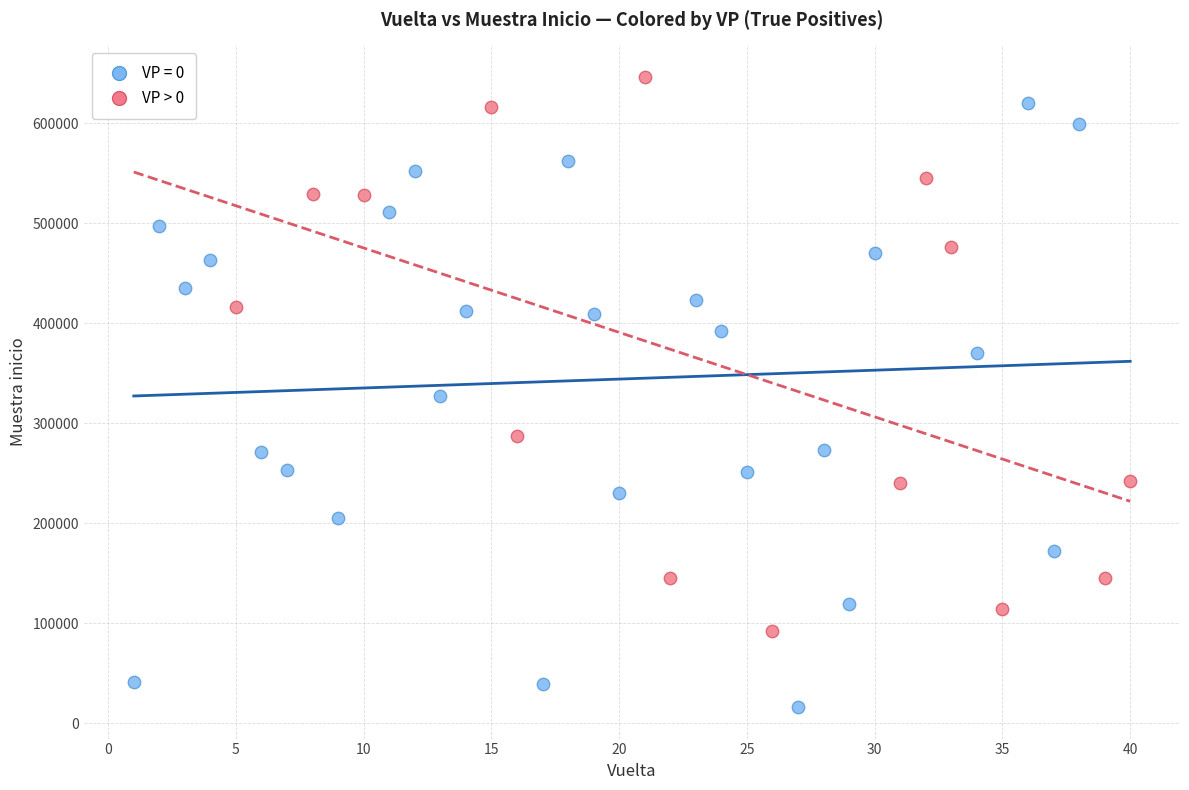

Which series contains the lowest Y value?

VP = 0